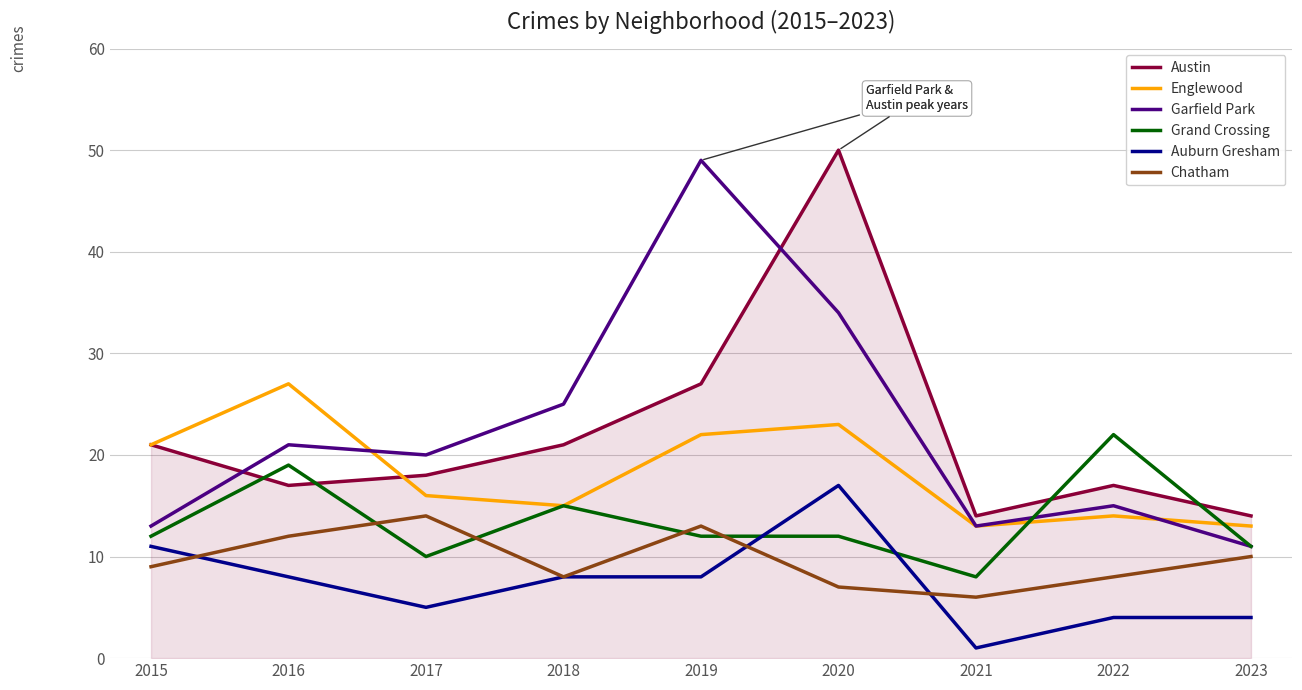

What is the average value of the Englewood series?

18